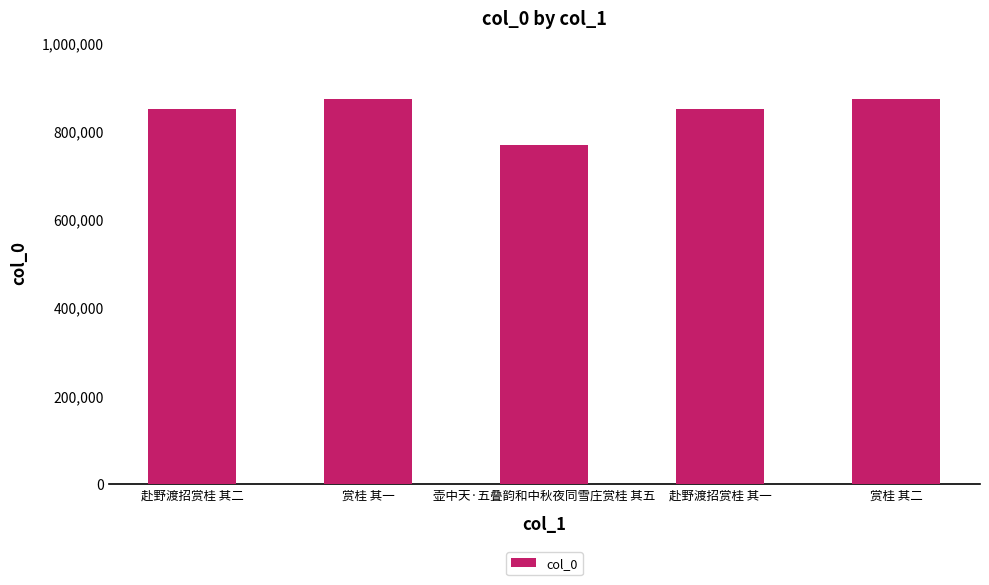

Where does the data first go above 849019?

赏桂 其一